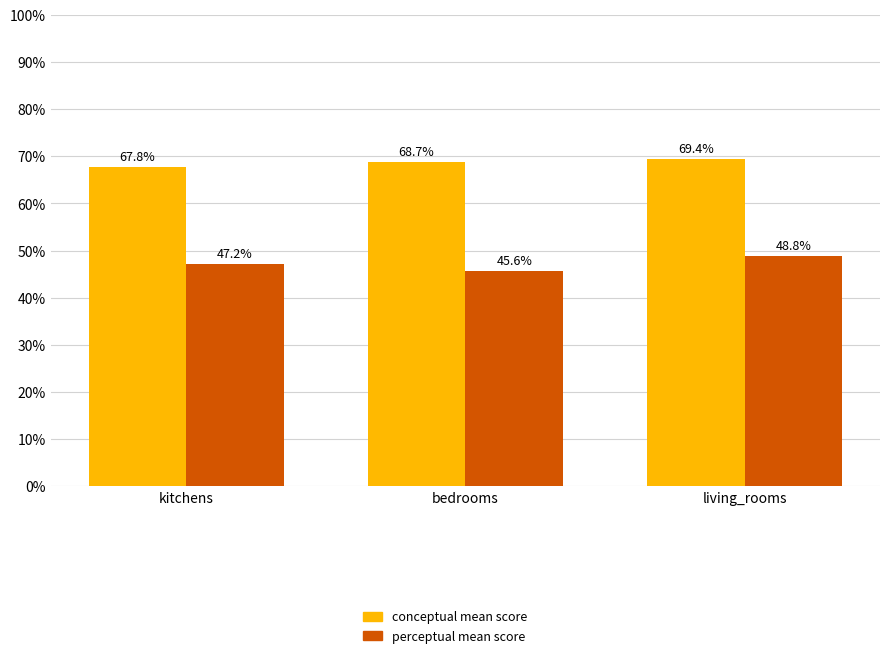

What is the label of the 3rd bar from the right?

kitchens